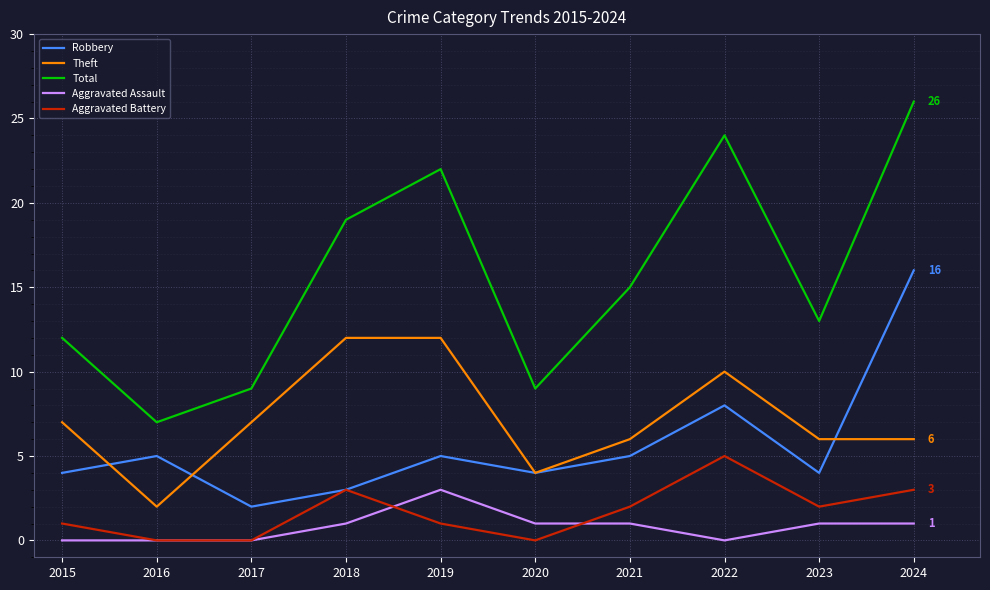

What is the average value of the Aggravated Assault series?

1